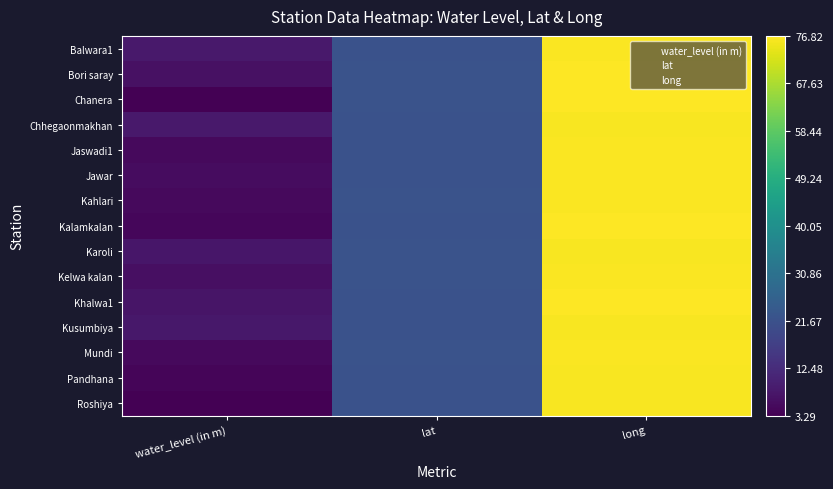

What is the sum of the Karoli values at long and water_level (in m)?

84.0